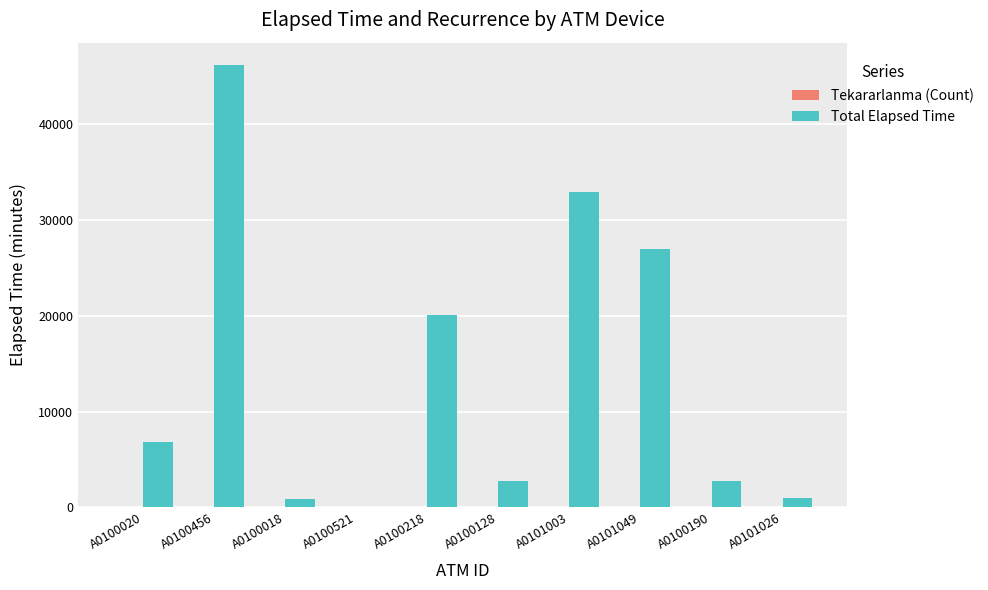

Between A0101003 and A0100190, which series saw the biggest shift?

Total Elapsed Time